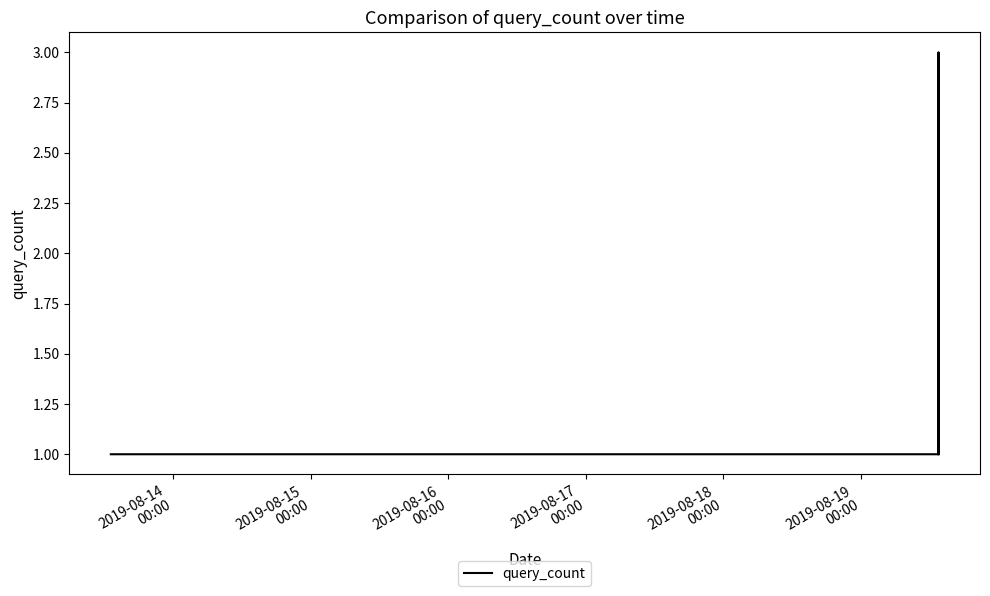

What is the maximum value shown in the chart?

3